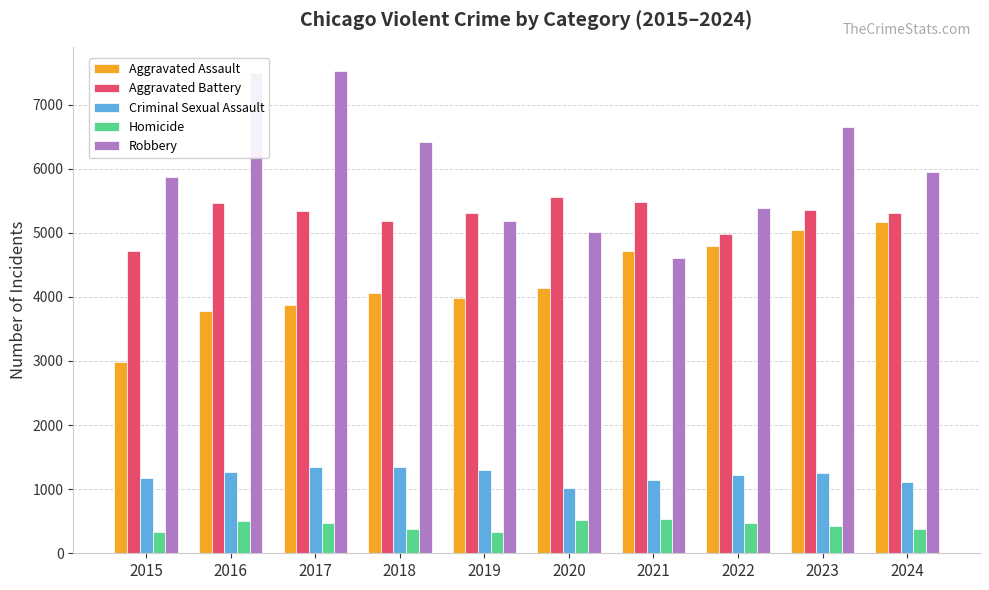

What is the value of the Homicide bar at the 2nd from the left?

496